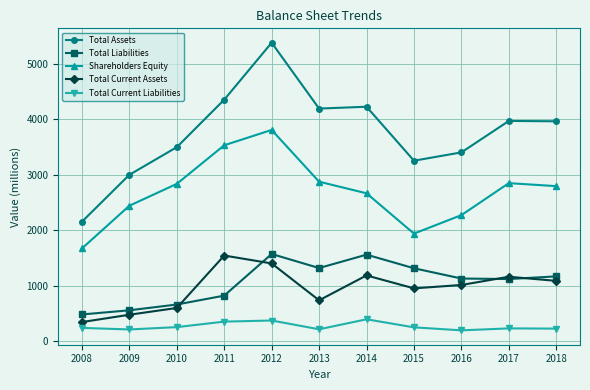

At which category is the sum across all series the highest?

2012